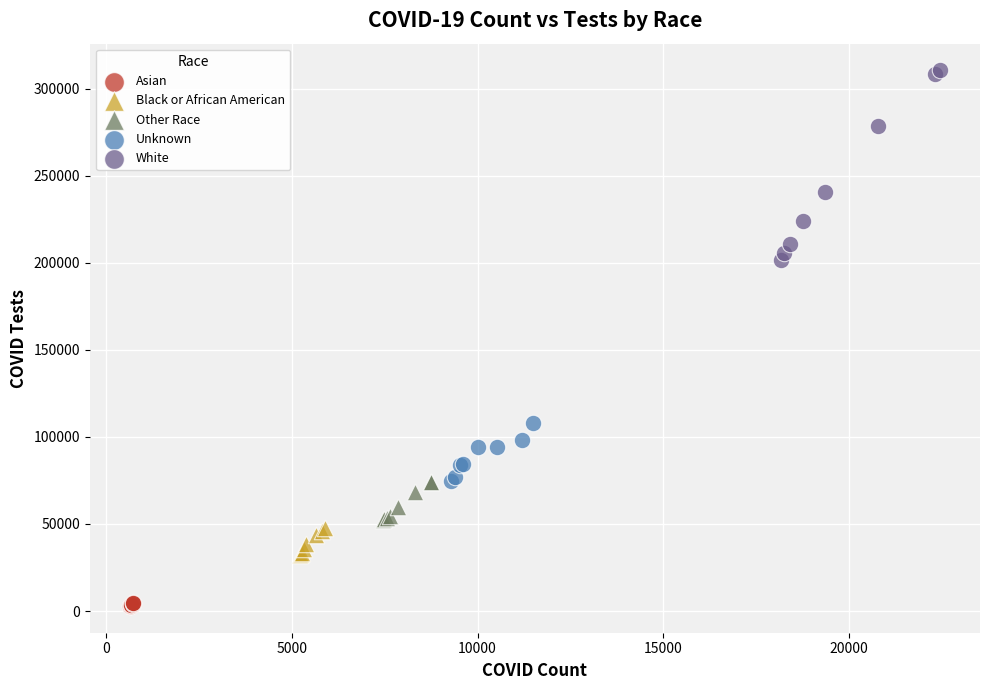

Which series contains the lowest Y value?

Asian